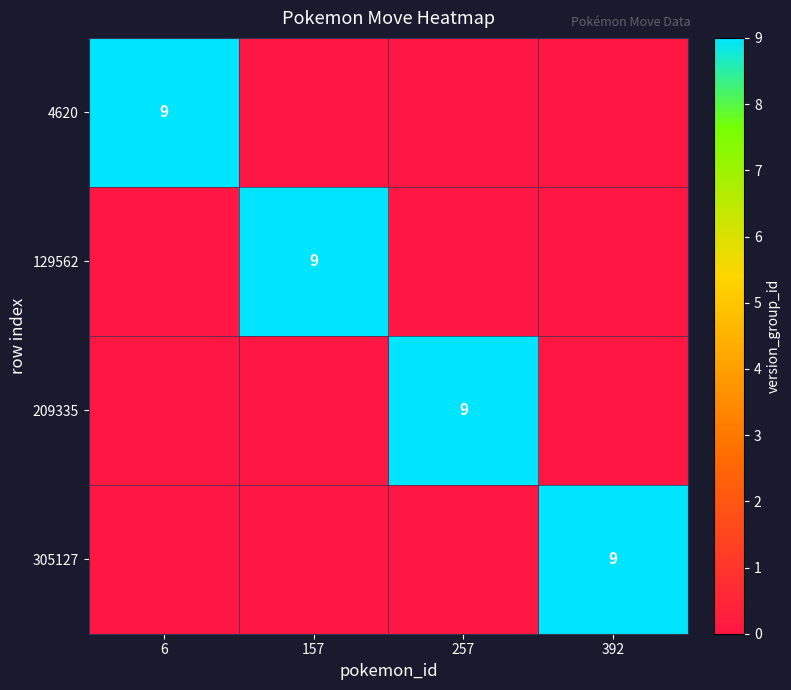

The 4620 series shows 9 at 6. True or false?

True